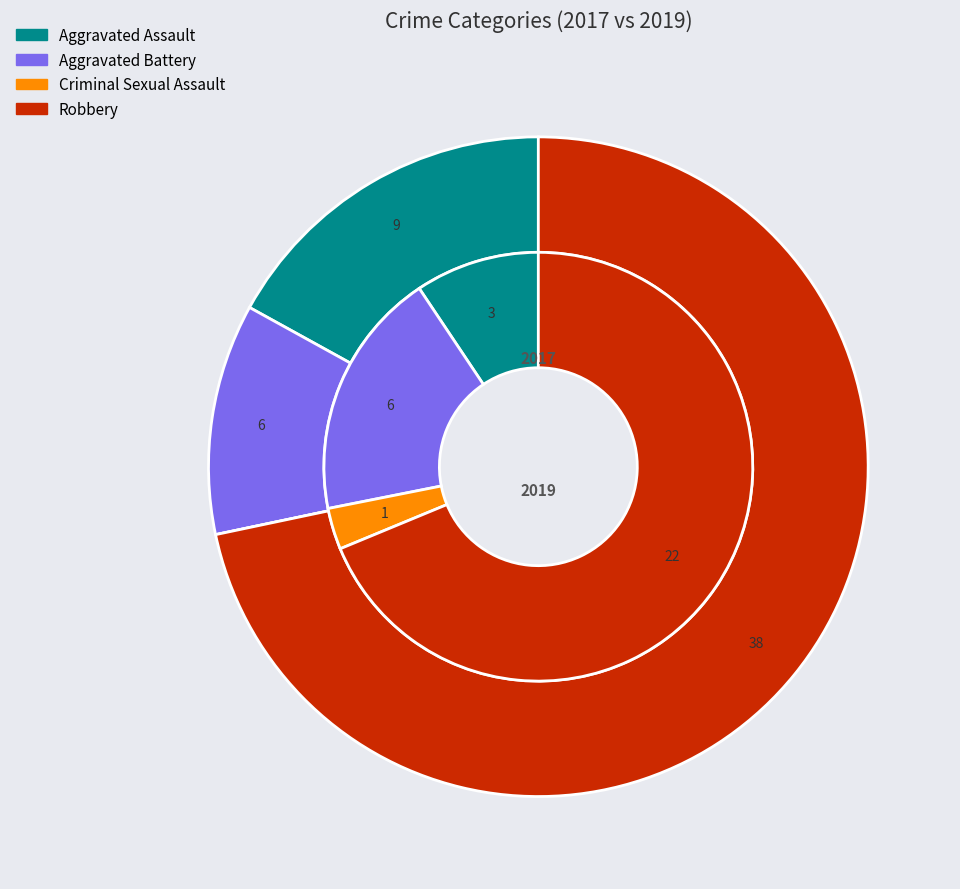

To the nearest percent, what is the difference between the largest and smallest slice percentages?

66%